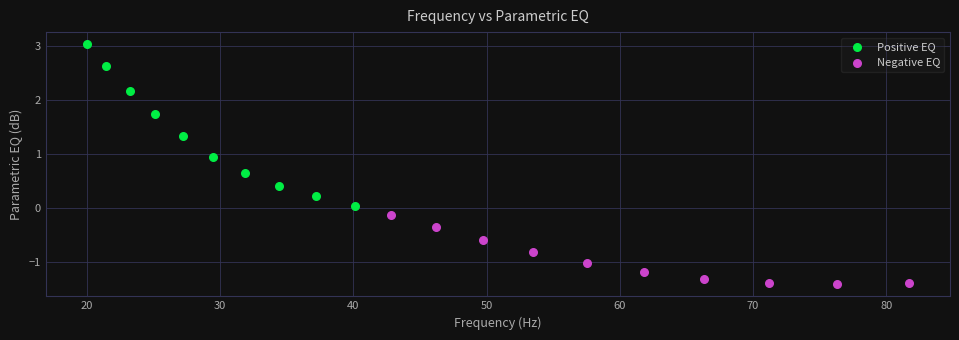

What are all the series names shown in the legend?

Positive EQ, Negative EQ